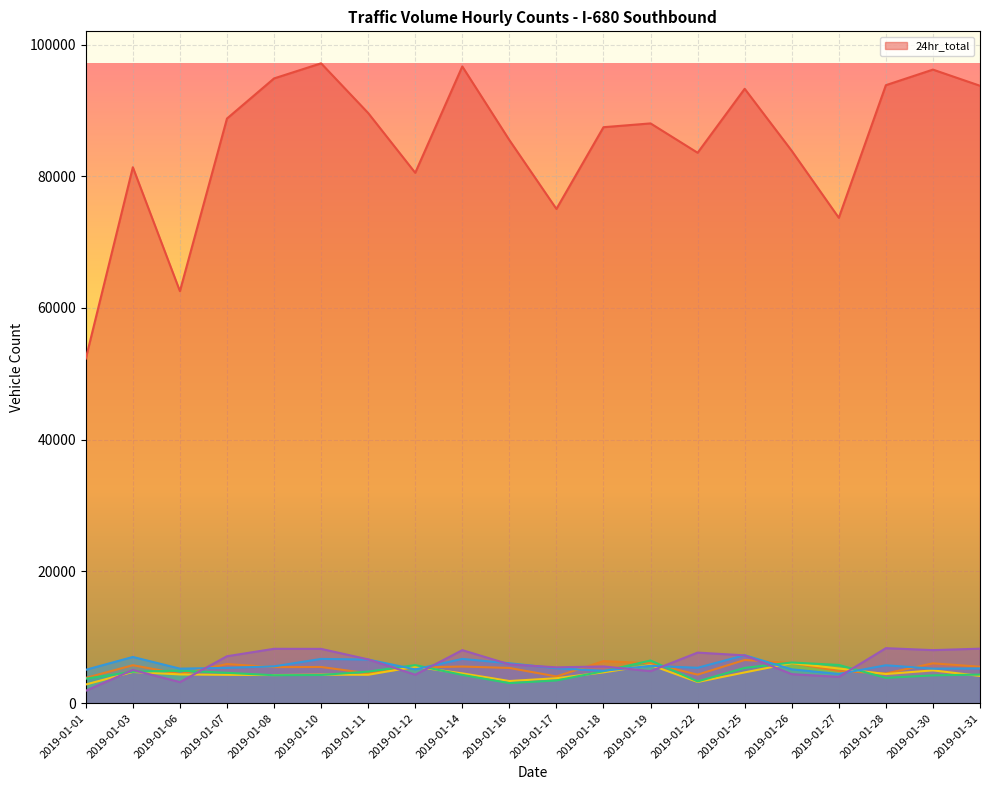

How many times do _9_10 and _11_12 cross each other?

9